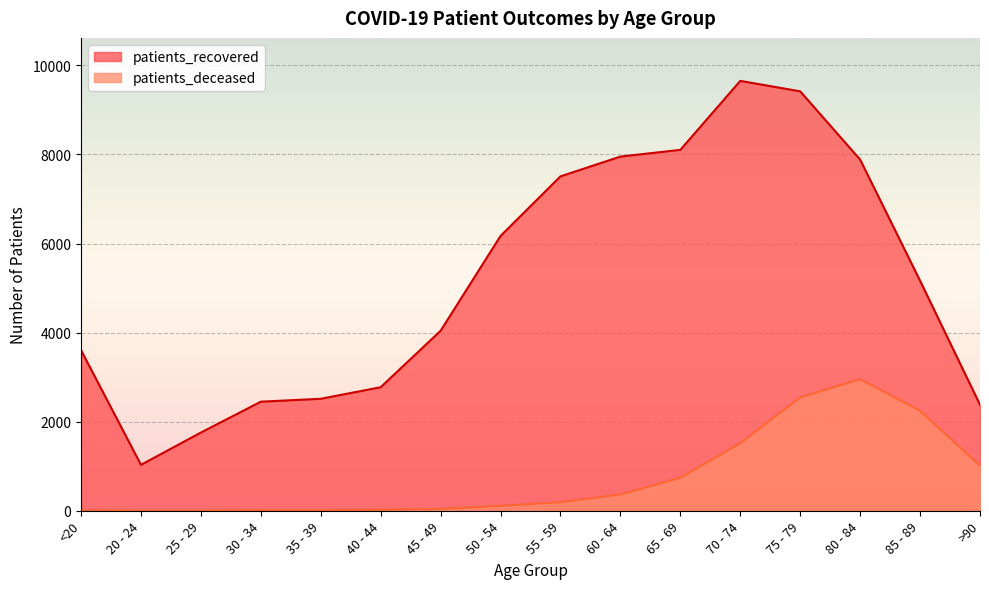

Reading left to right, list all the values displayed in this chart.

patients_recovered: 3606	1031	1756	2449	2514	2774	4042	6171	7509	7953	8104	9653	9418	7885	5165	2380
patients_deceased: 12	3	3	15	14	22	41	110	192	366	741	1517	2546	2956	2243	1015